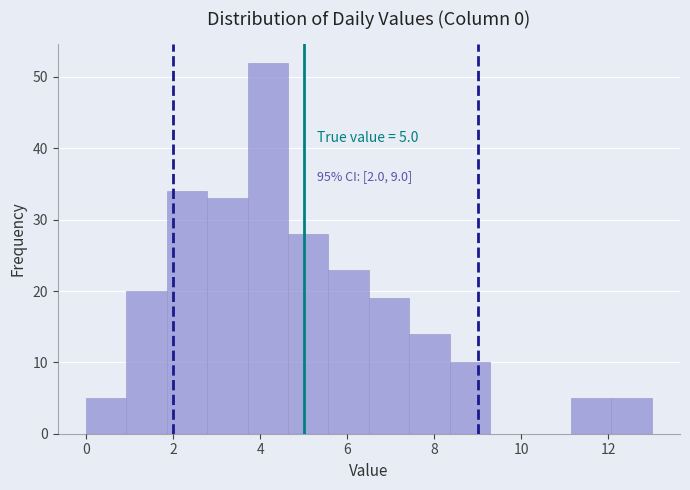

Which range on the x-axis has the tallest bar?

3.8 to 4.6